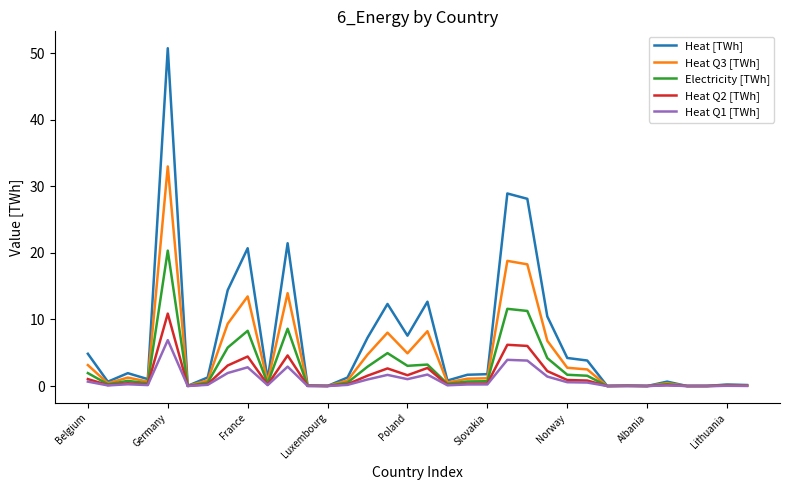

Which series has the largest range (max minus min)?

Heat [TWh]